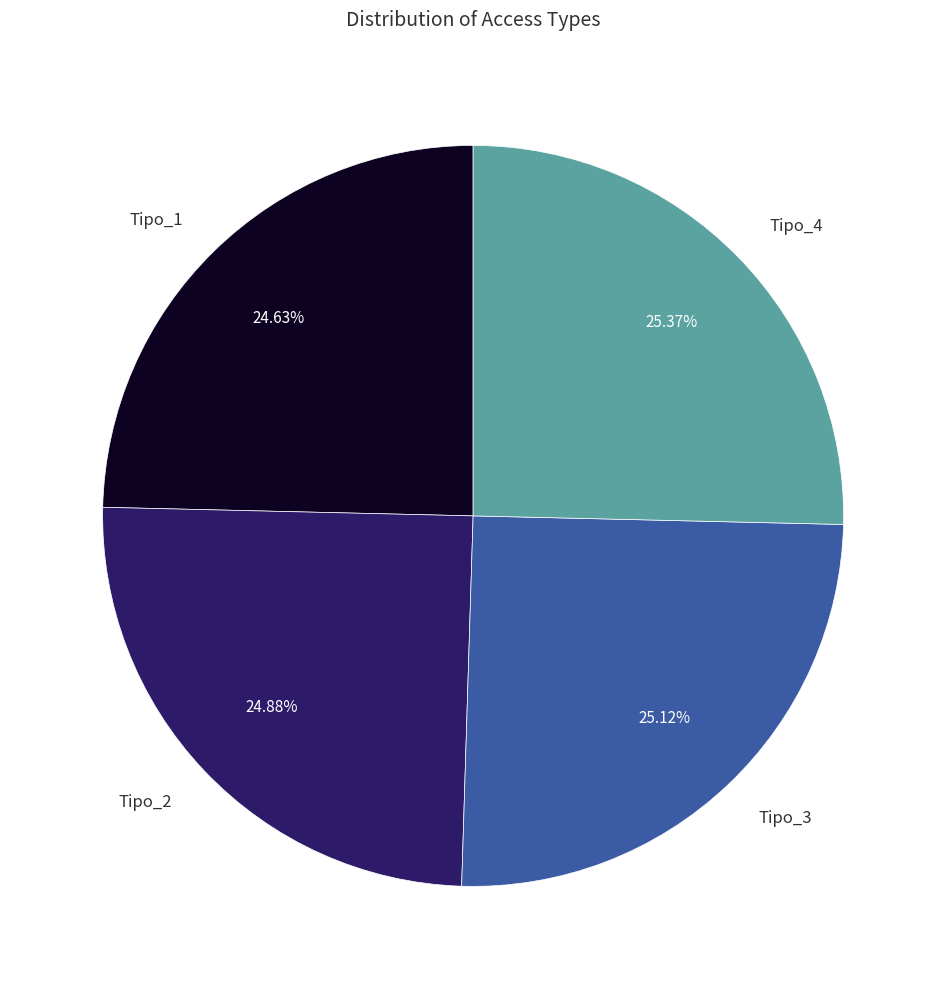

Combined, what portion of the pie is Tipo_1 and Tipo_3?

49.8%